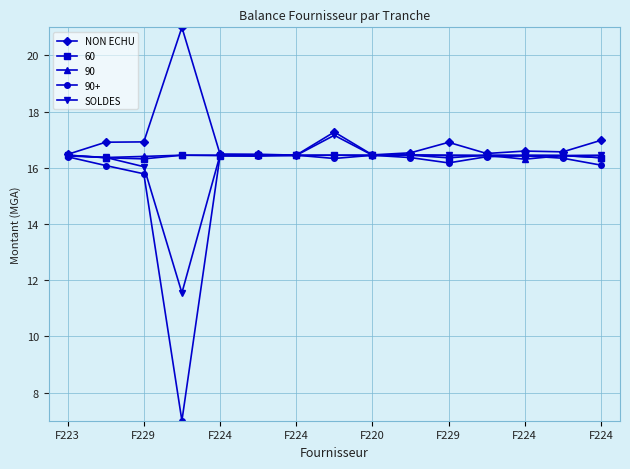

What is the maximum value for 60?

16.4